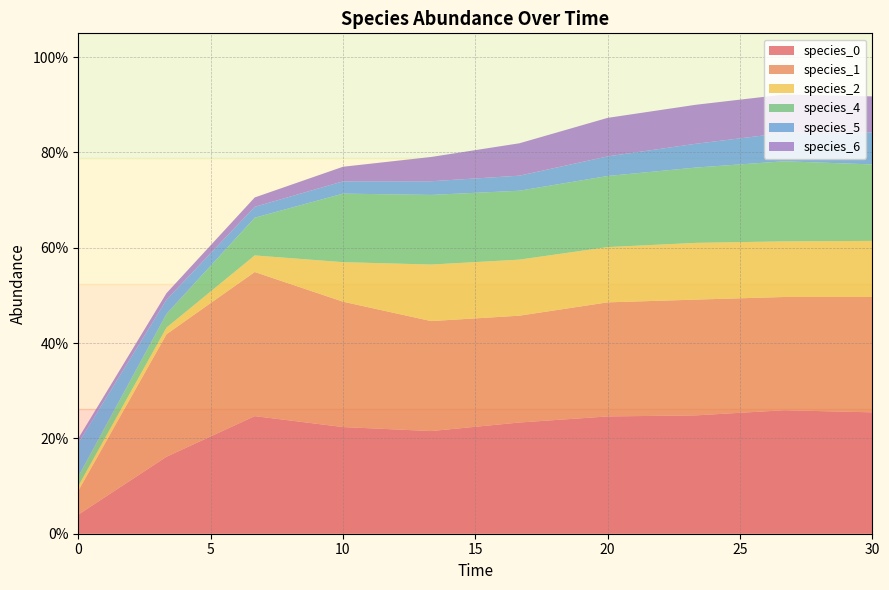

Reading right to left, list all the values displayed in this chart.

species_0: 30.0=0.3	26.666666666666668=0.3	23.333333333333336=0.2	20.0=0.2	16.666666666666668=0.2	13.333333333333334=0.2	10.0=0.2	6.666666666666667=0.2	3.333333333333333=0.2	0.0=0.0
species_1: 30.0=0.2	26.666666666666668=0.2	23.333333333333336=0.2	20.0=0.2	16.666666666666668=0.2	13.333333333333334=0.2	10.0=0.3	6.666666666666667=0.3	3.333333333333333=0.3	0.0=0.1
species_2: 30.0=0.1	26.666666666666668=0.1	23.333333333333336=0.1	20.0=0.1	16.666666666666668=0.1	13.333333333333334=0.1	10.0=0.1	6.666666666666667=0.0	3.333333333333333=0.0	0.0=0.0
species_4: 30.0=0.2	26.666666666666668=0.2	23.333333333333336=0.2	20.0=0.1	16.666666666666668=0.1	13.333333333333334=0.1	10.0=0.1	6.666666666666667=0.1	3.333333333333333=0.0	0.0=0.0
species_5: 30.0=0.1	26.666666666666668=0.1	23.333333333333336=0.0	20.0=0.0	16.666666666666668=0.0	13.333333333333334=0.0	10.0=0.0	6.666666666666667=0.0	3.333333333333333=0.0	0.0=0.1
species_6: 30.0=0.1	26.666666666666668=0.1	23.333333333333336=0.1	20.0=0.1	16.666666666666668=0.1	13.333333333333334=0.1	10.0=0.0	6.666666666666667=0.0	3.333333333333333=0.0	0.0=0.0